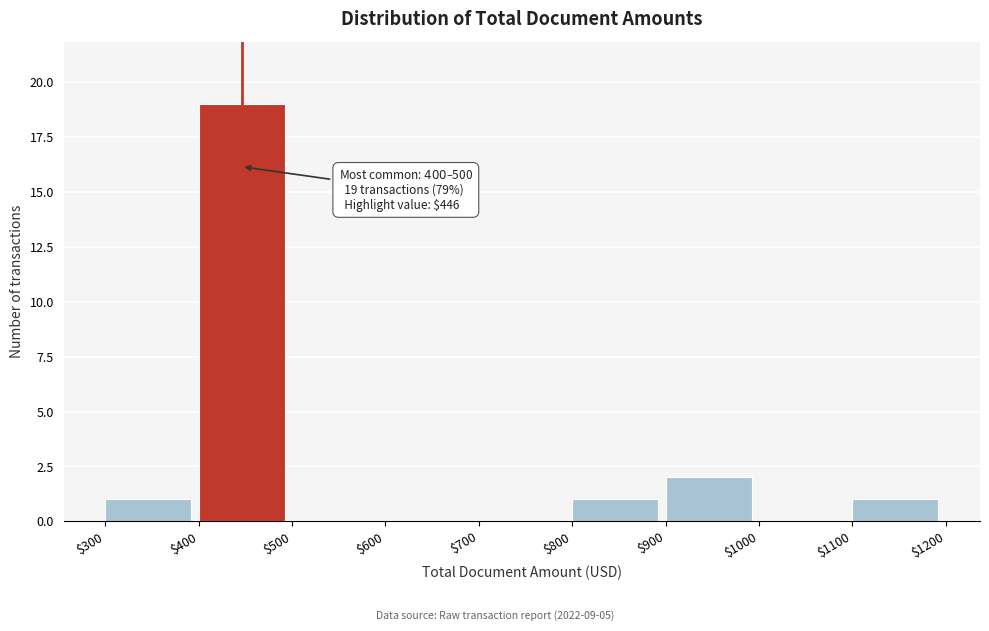

Which range on the x-axis has the tallest bar?

$400 to $500